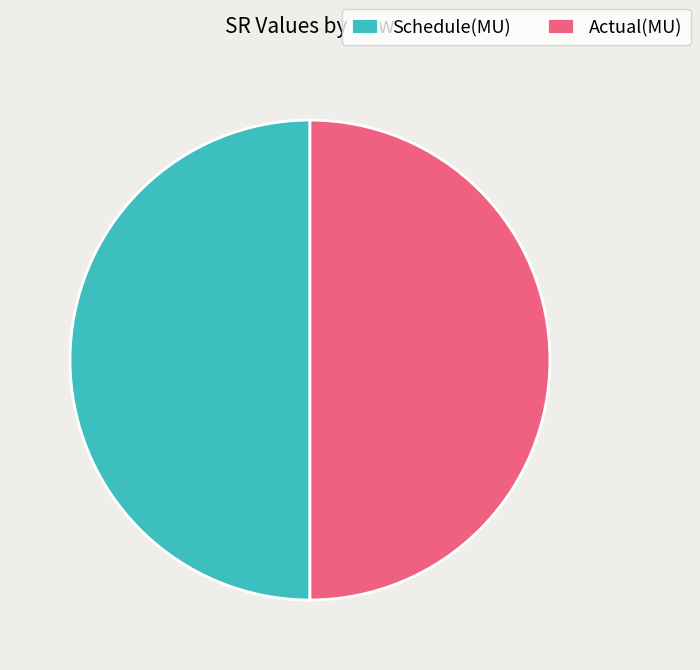

The Schedule(MU) slice represents 85% of the pie. True or false?

False